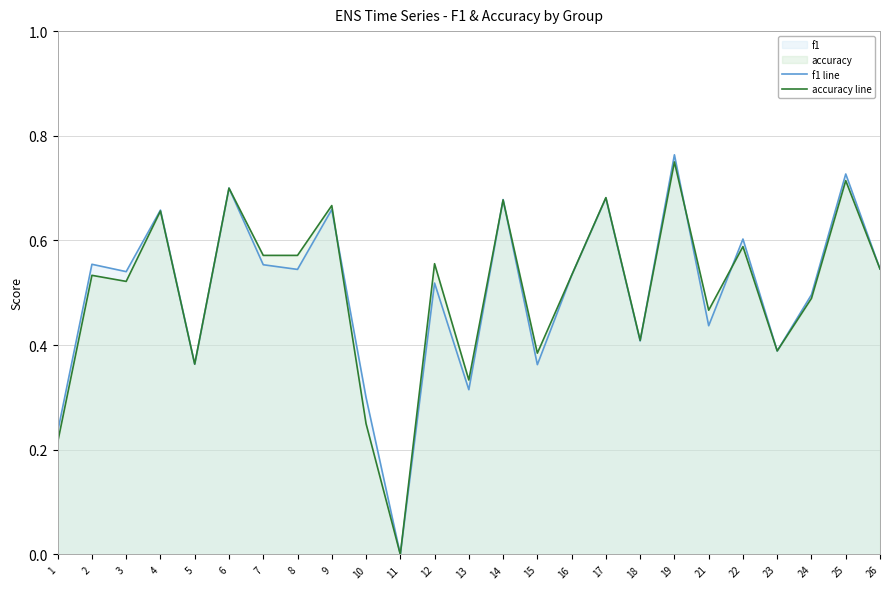

At 5, list the series in order from largest to smallest.

f1 line, accuracy line